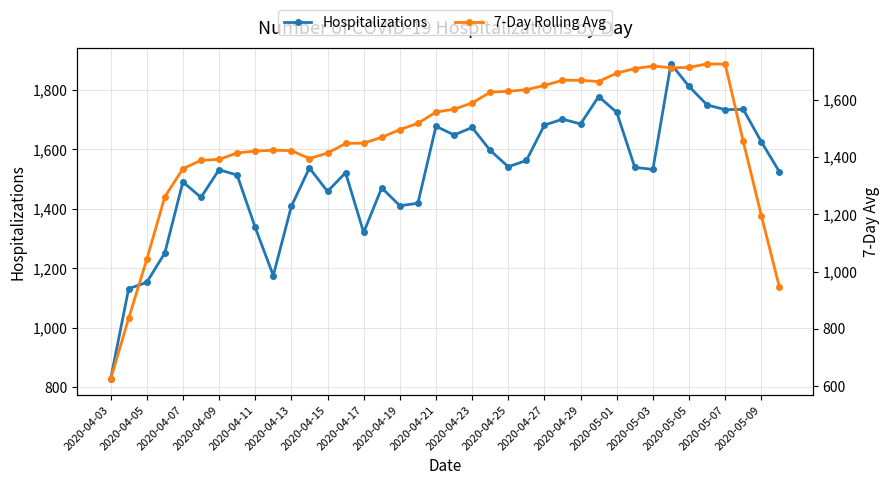

True or false: Hospitalizations has more than 1 interior local peaks.

True